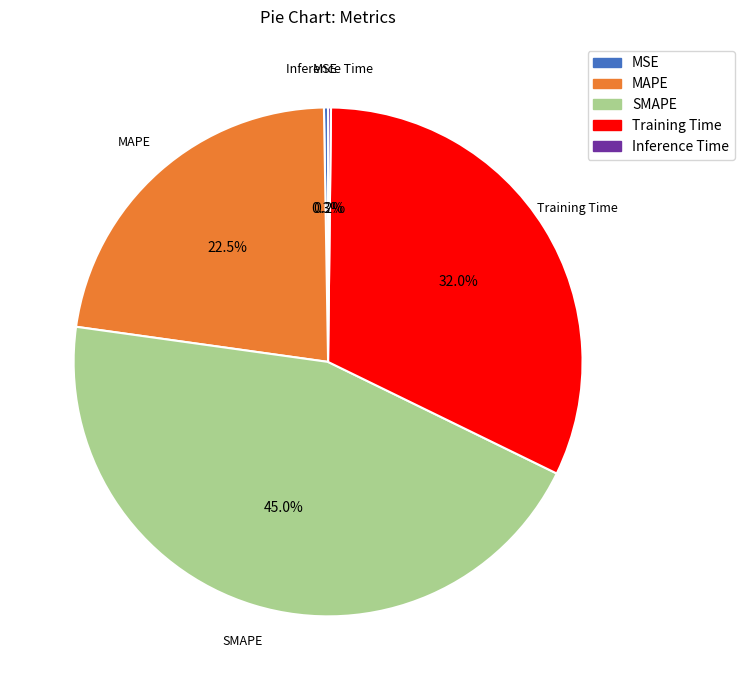

Combined, do MAPE and Training Time account for over 50%?

Yes